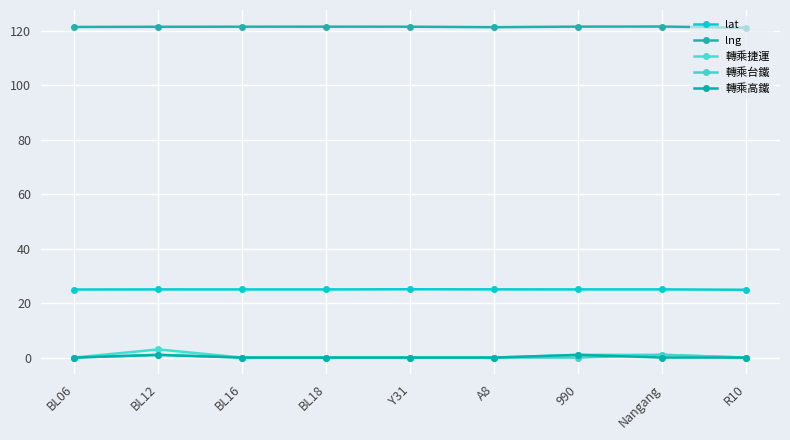

Which series has the largest total across all categories?

lng